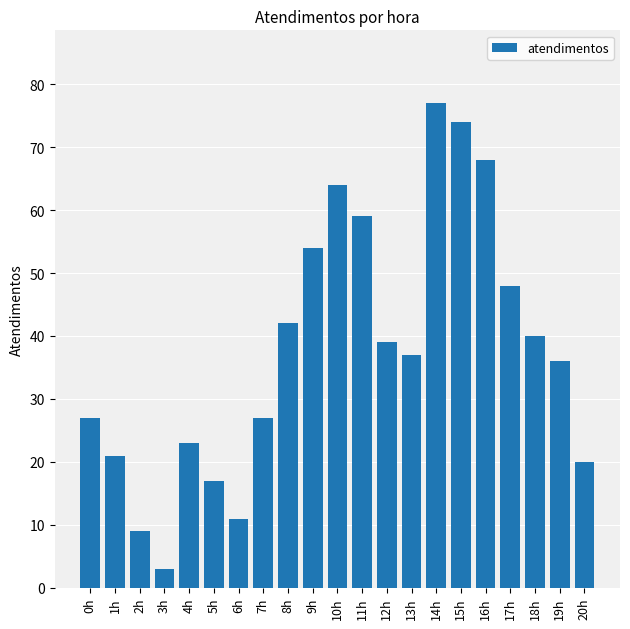

Which category has the highest value across all series?

14h